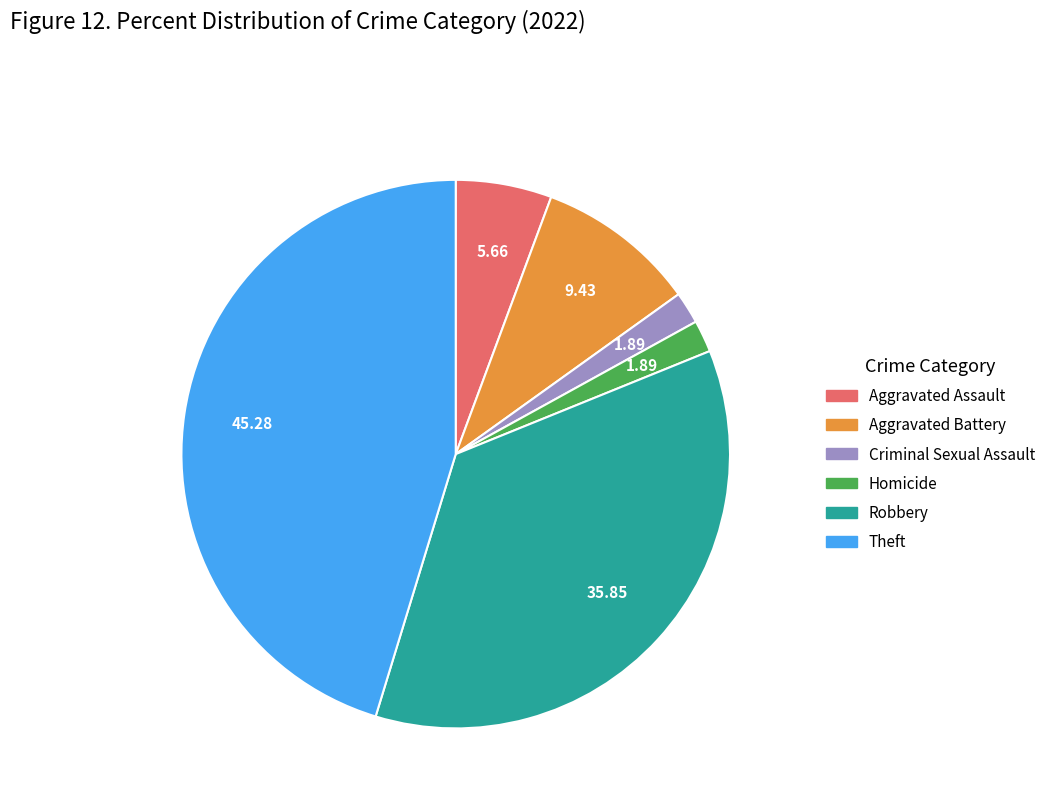

Is there any slice that represents more than half of the pie?

No